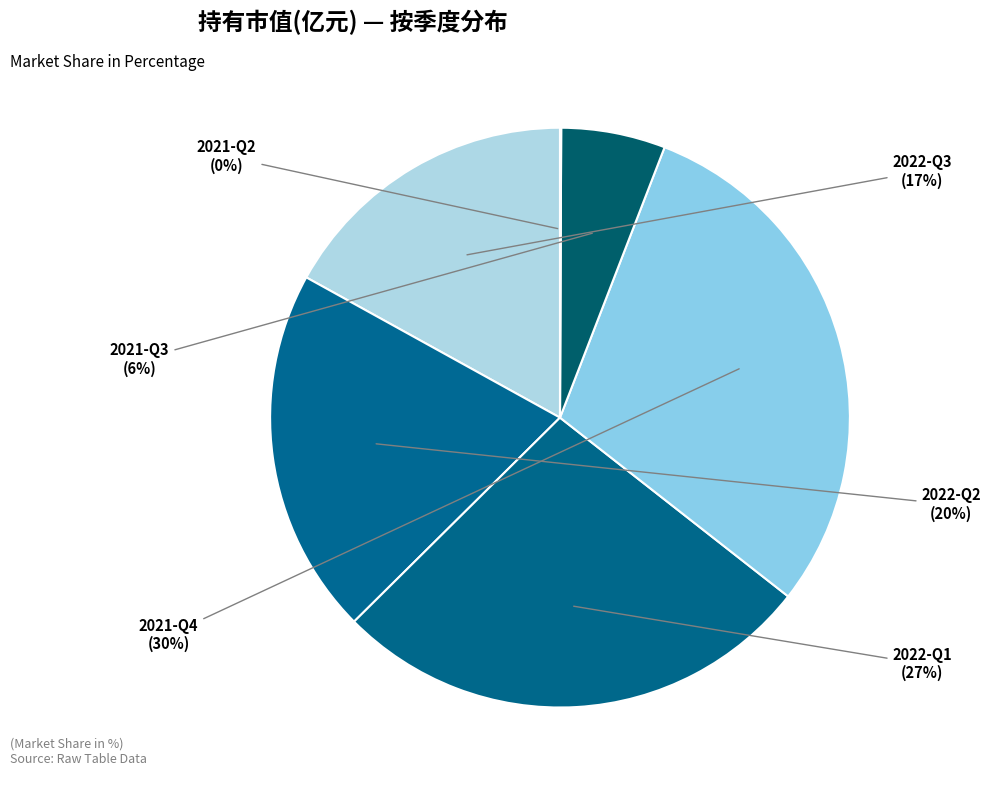

Is the sum of 2022-Q3 and 2021-Q4 greater than half?

No